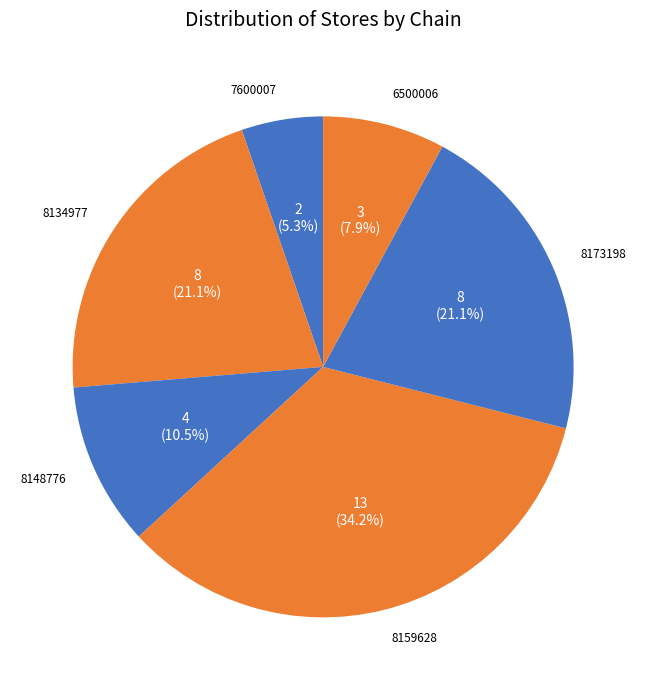

Rank the categories by value from lowest to highest.

7290027600007, 7290526500006, 7290058148776, 7290058134977, 7290058173198, 7290058159628